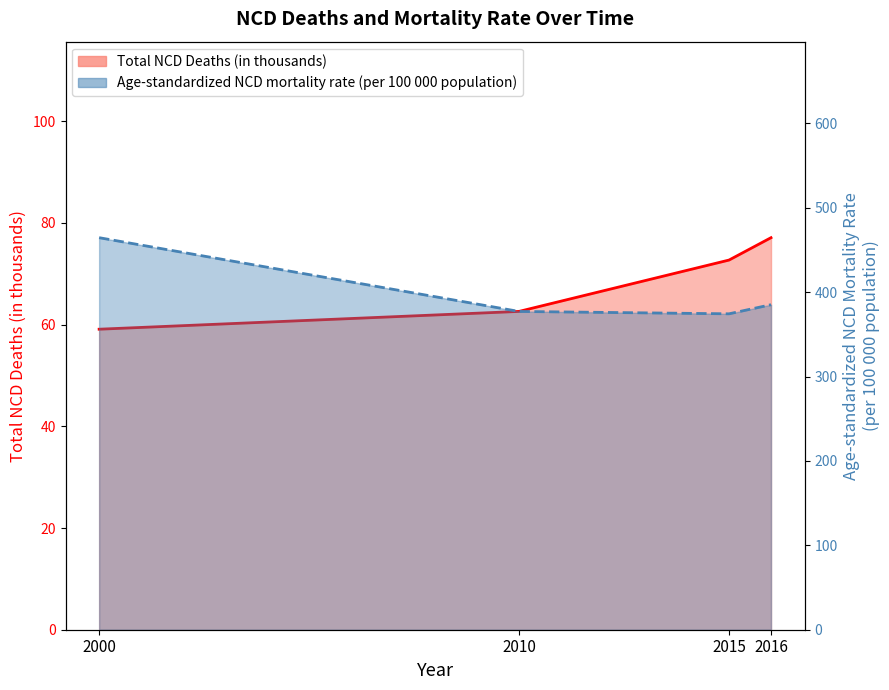

Reading left to right, extract all data points from this chart.

Total NCD Deaths (in thousands): 2000=59.1	2010=62.6	2015=72.7	2016=77.1
Age-standardized NCD mortality rate (per 100 000 population): 2000=464.5	2010=377.1	2015=374.3	2016=385.1